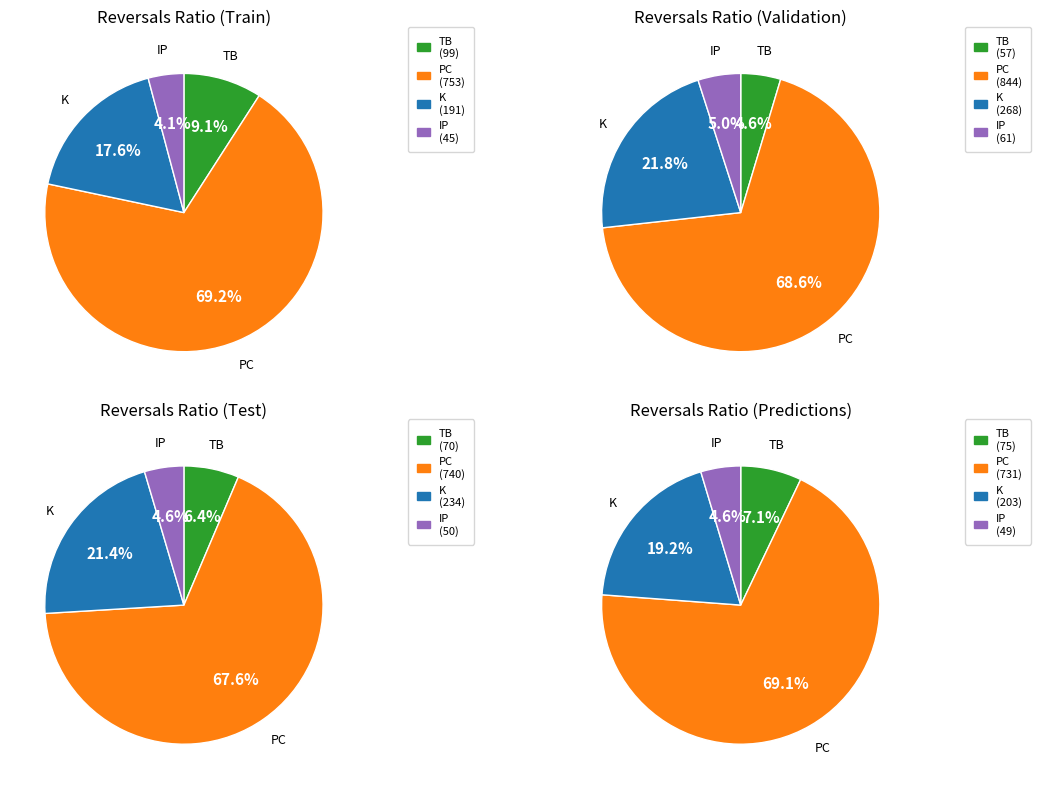

Is the sum of 9 and 12 greater than half?

No